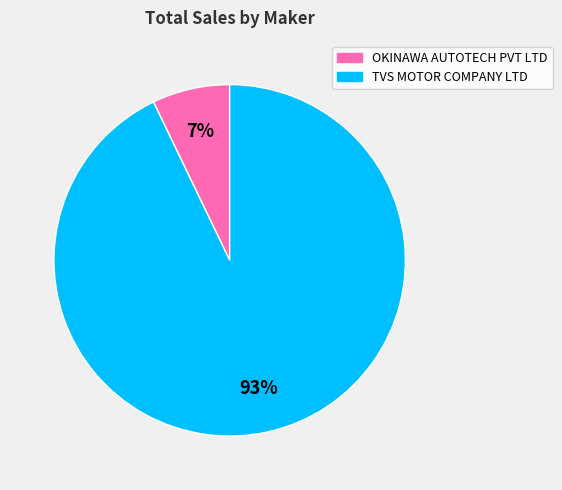

To the nearest percent, what is the average slice percentage?

50%